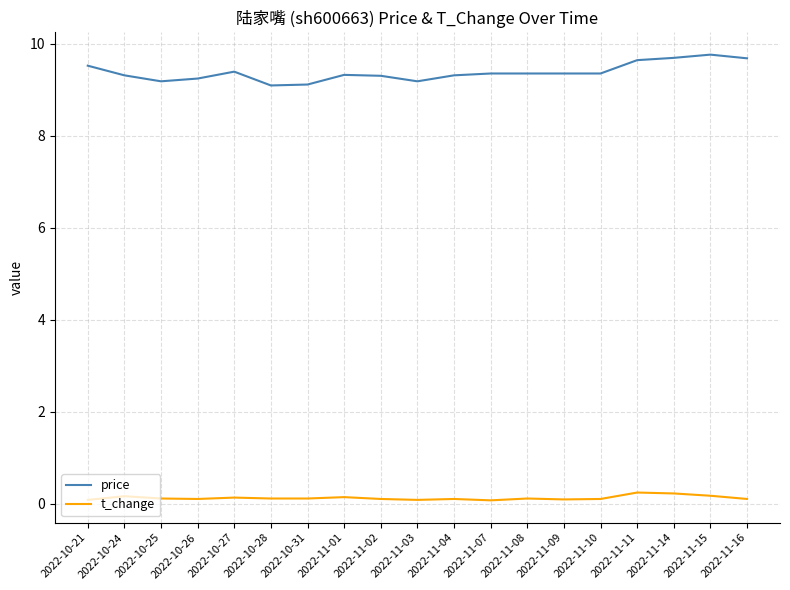

True or false: price has a value of 9.2 at 2022-10-25.

True